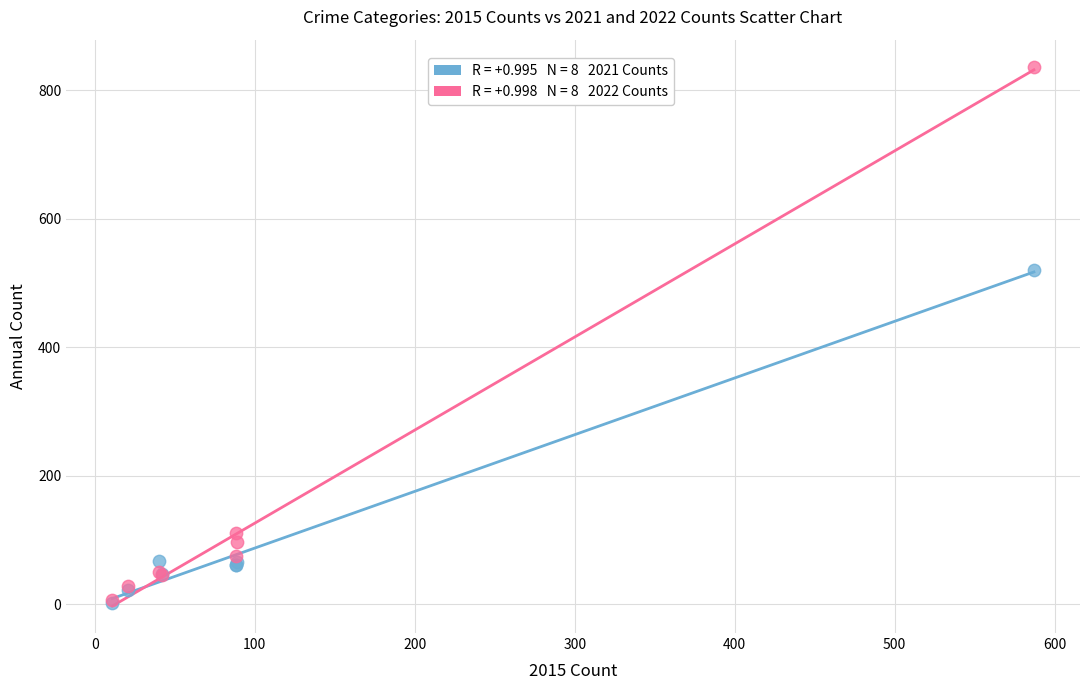

Across all series, what Y value is closest to 419?

521